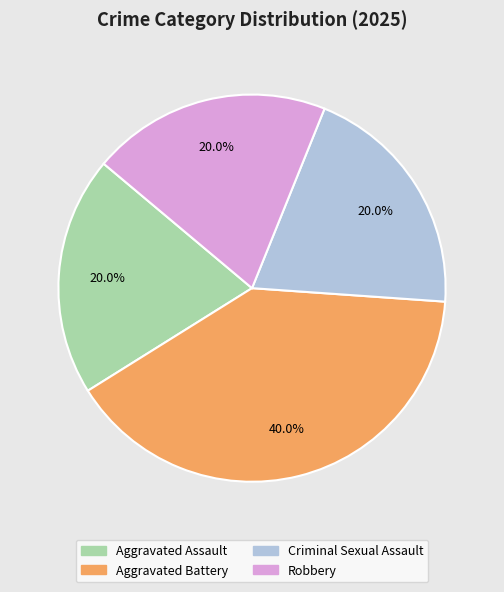

Does Aggravated Assault account for over 50% of the chart?

No